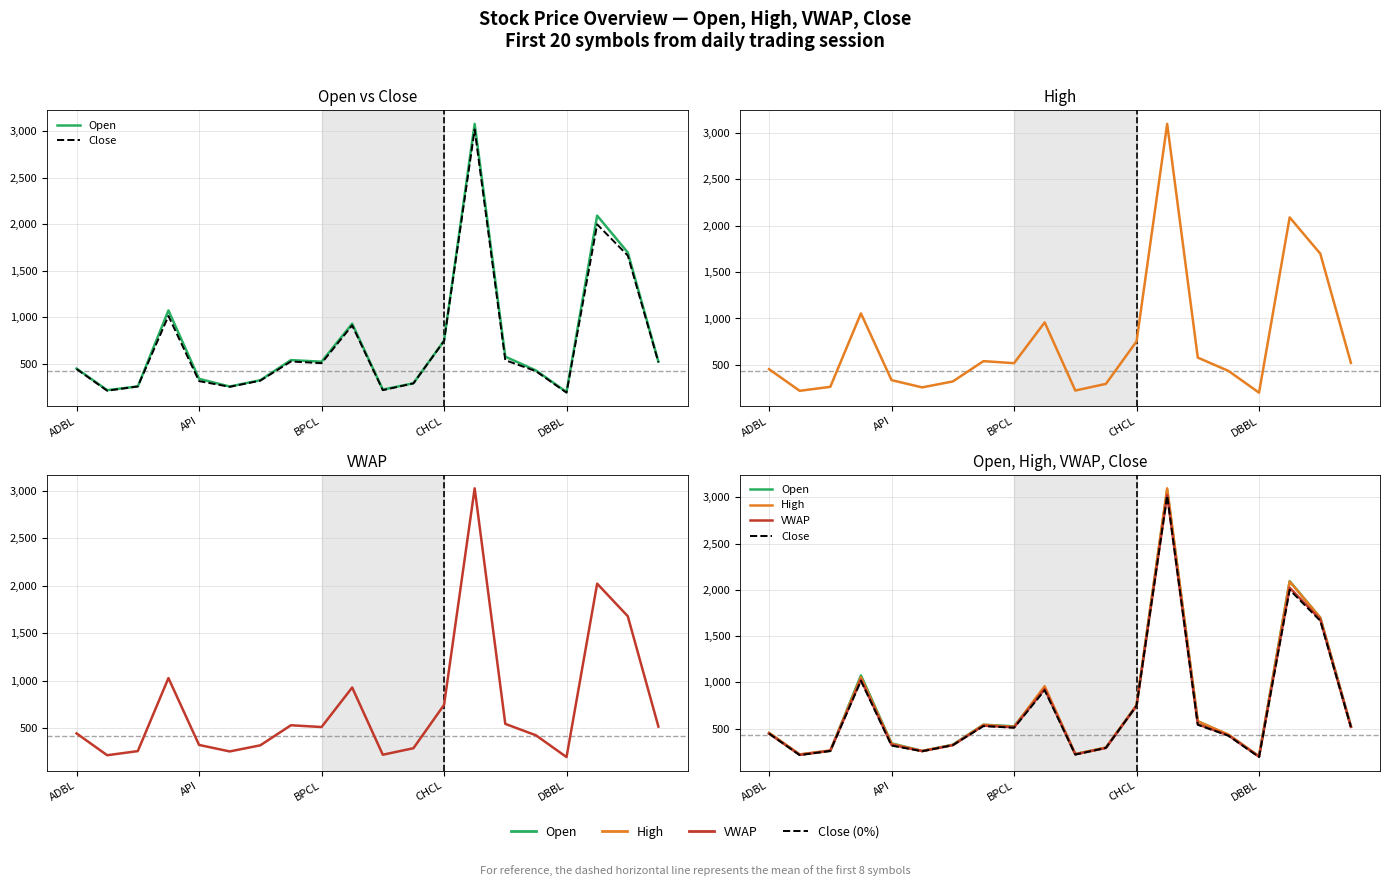

What is the value of the Close point at the 4th from the left?

1015.0